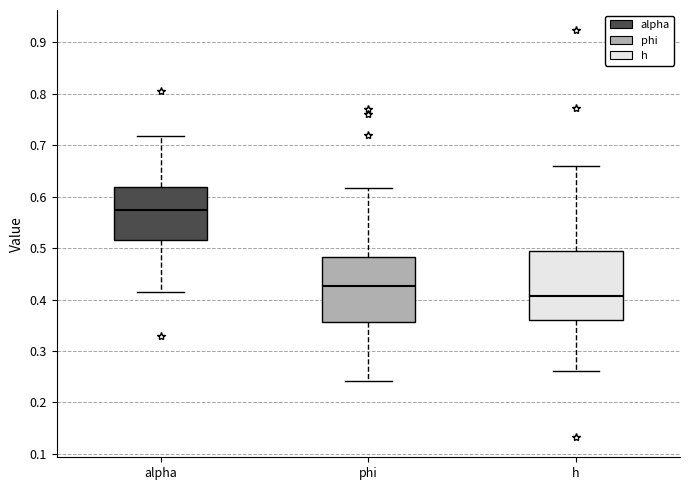

Reading left to right, read every box against the y-axis: the position of its median line, the range the box covers, and the ends of its whiskers. The values are not printed on the chart, so give them approximately, as read against the axis.

alpha: median 0.57, box 0.52 to 0.62, whiskers 0.42 to 0.72
phi: median 0.43, box 0.36 to 0.48, whiskers 0.24 to 0.62
h: median 0.41, box 0.36 to 0.49, whiskers 0.26 to 0.66